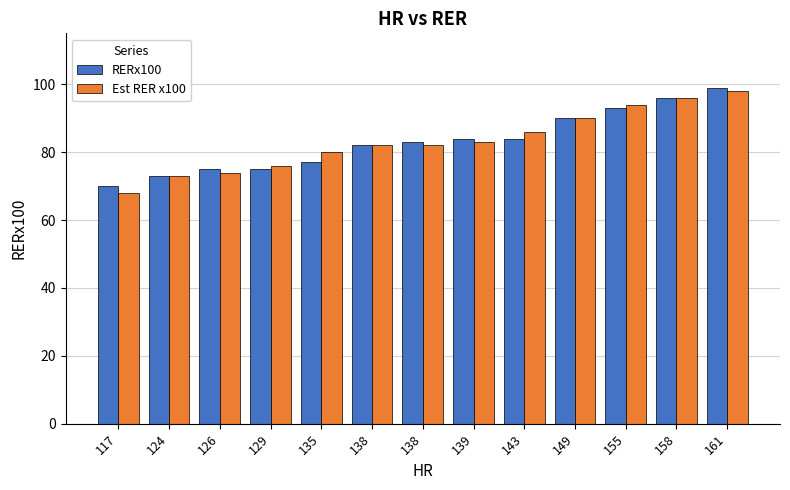

Read the Est RER x100 value at 117, to the nearest 10.

70